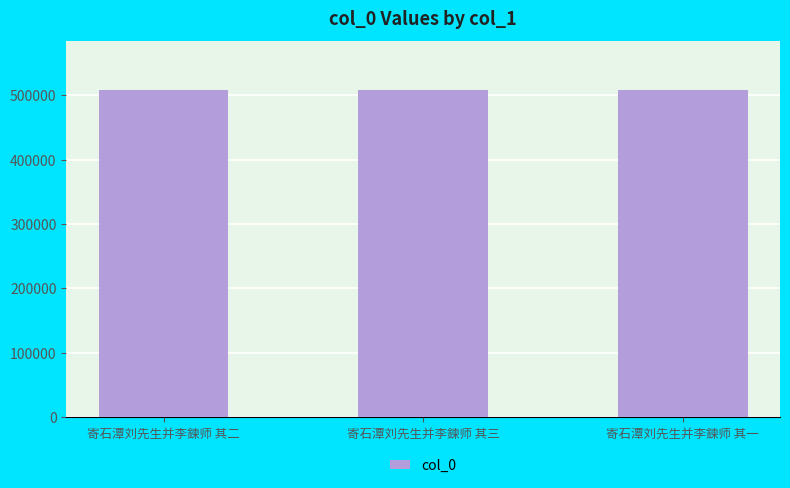

What is the sum of all values?

1523277